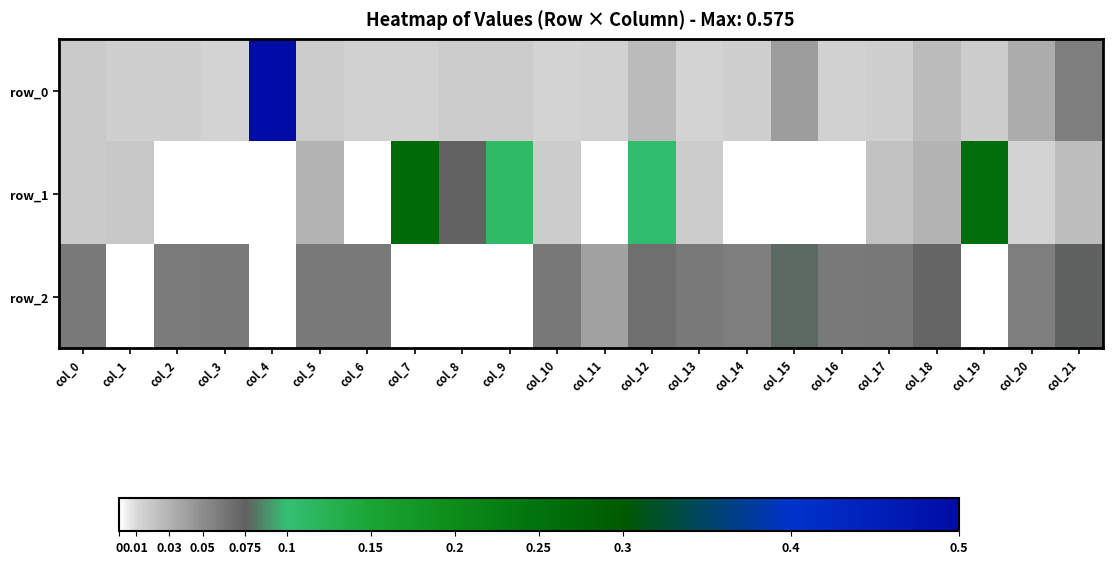

Between col_5 and col_8, which is larger?

col_8